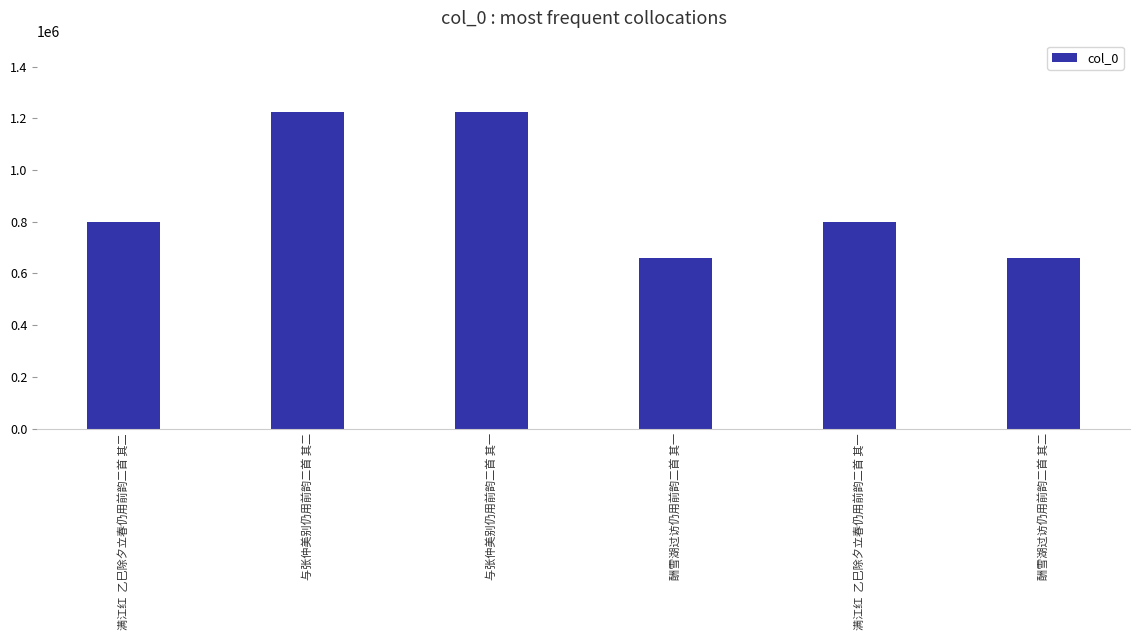

What is the difference between the maximum and minimum values?

562408